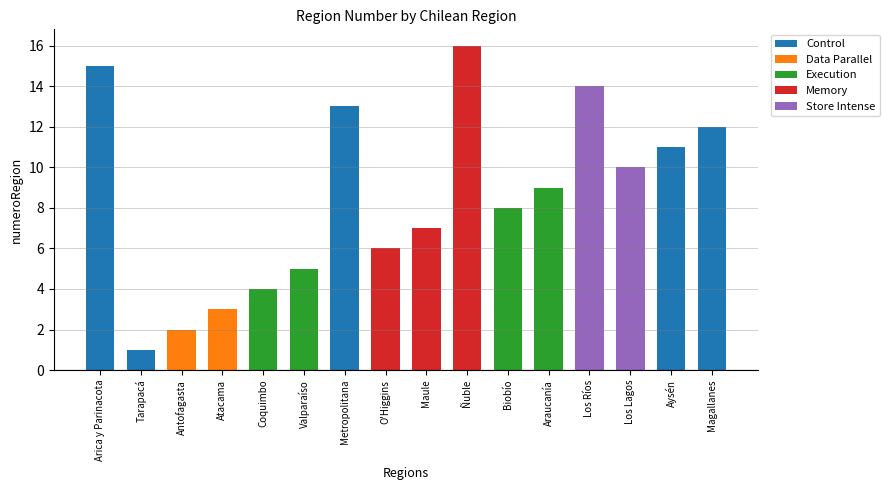

Between Aysén and Los Lagos, which is larger?

Aysén